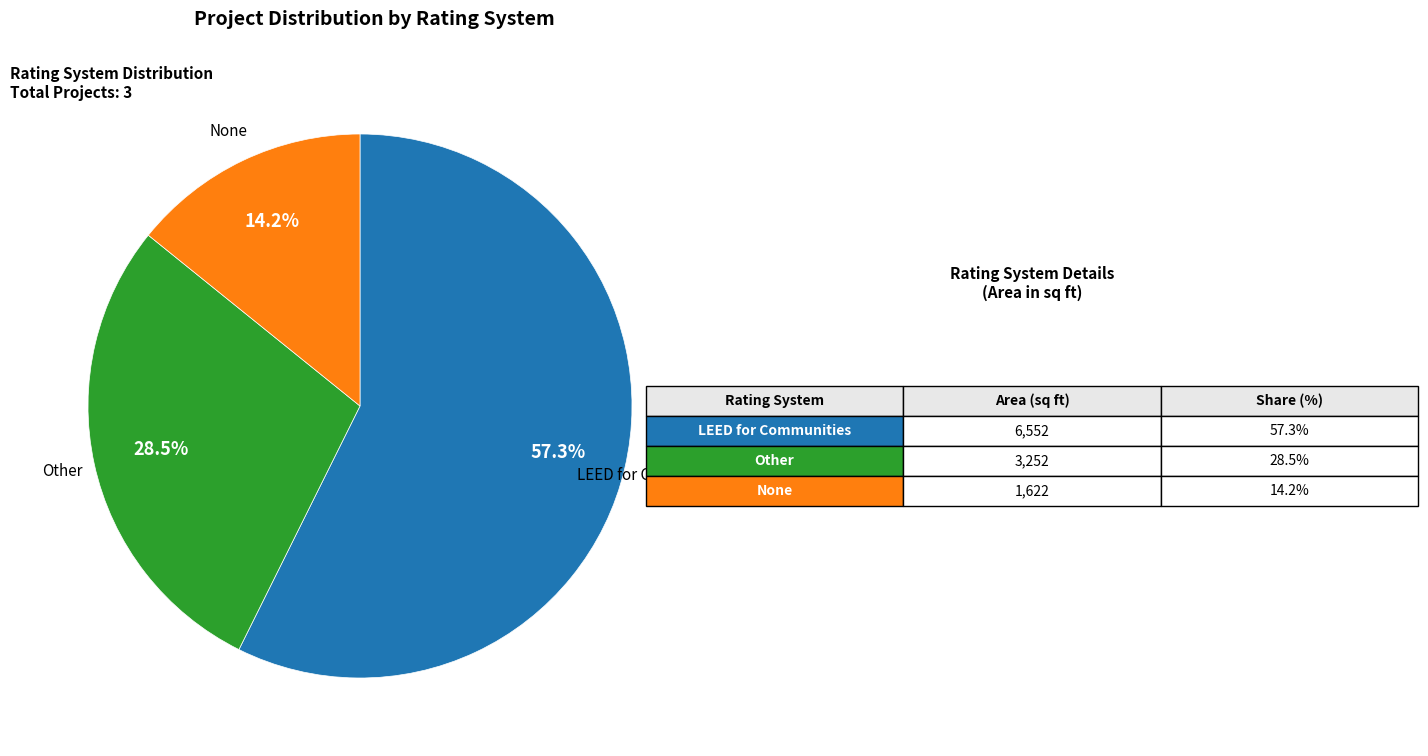

Does any single category account for the majority?

Yes